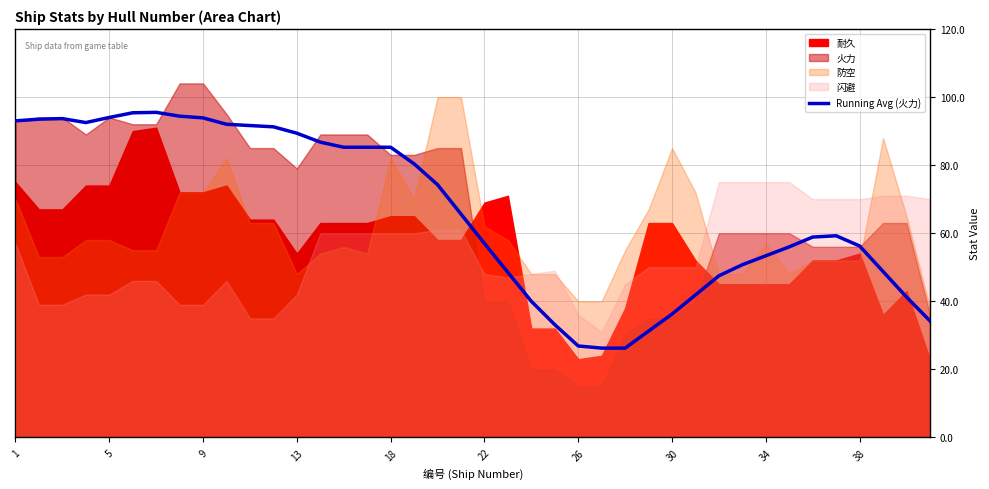

What is the highest value of the Running Avg (火力) series?

95.5